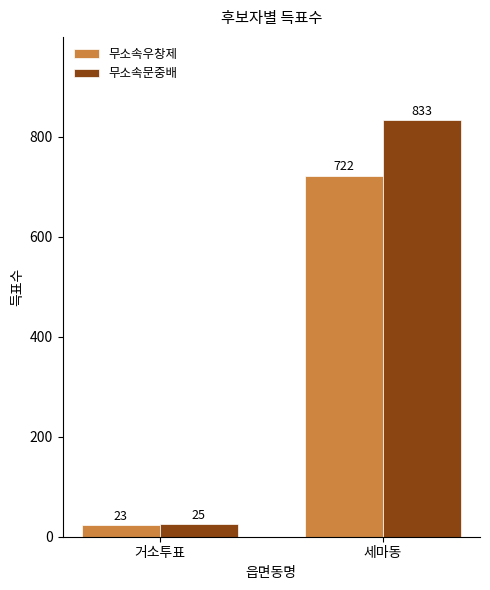

At which category does the chart reach its peak across all series?

세마동